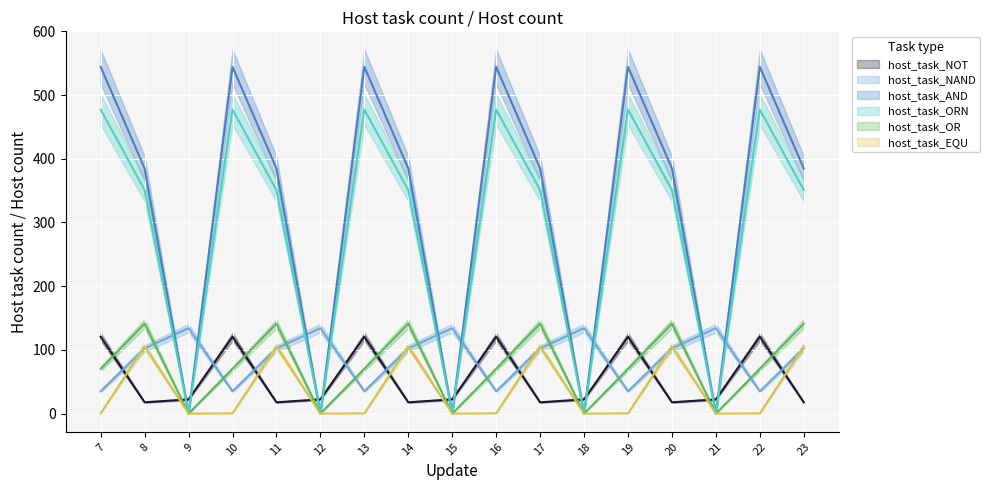

The value of col_15 (row 0.x) at 23 is 40.1. True or false?

False